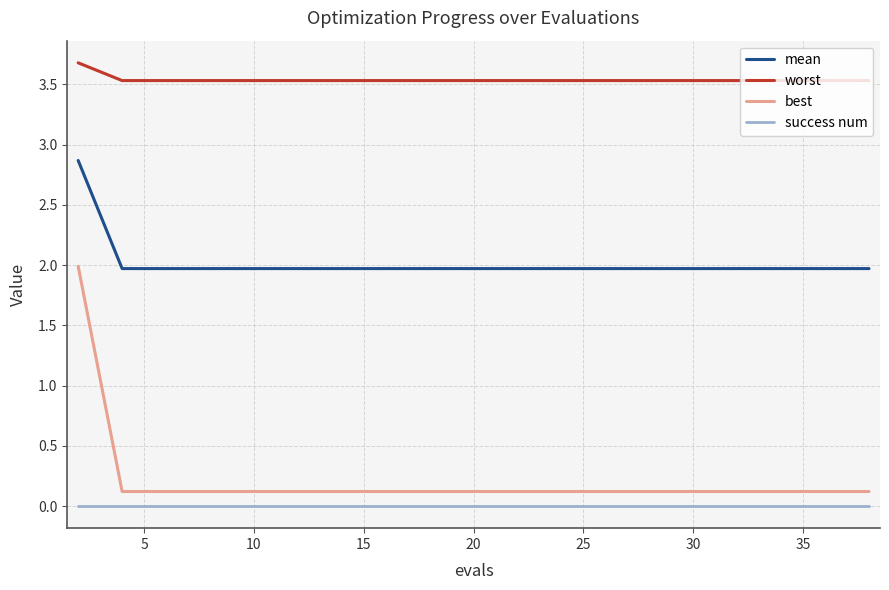

Which series has the largest total across all categories?

worst